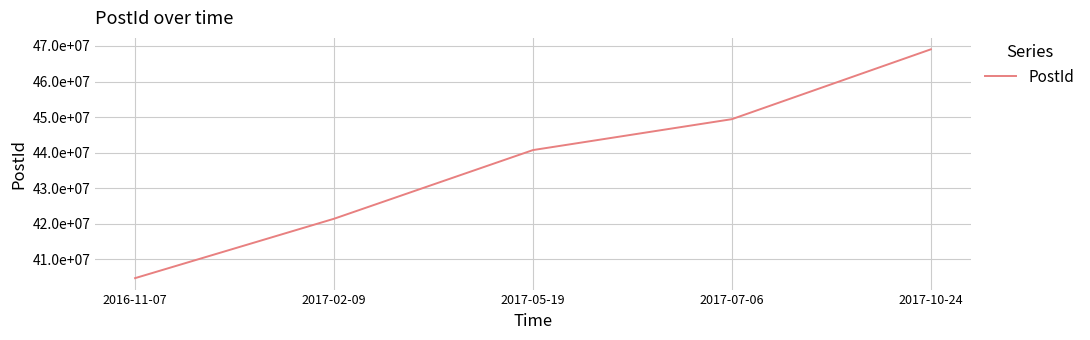

True or false: the data has more than 2 interior local peaks.

False